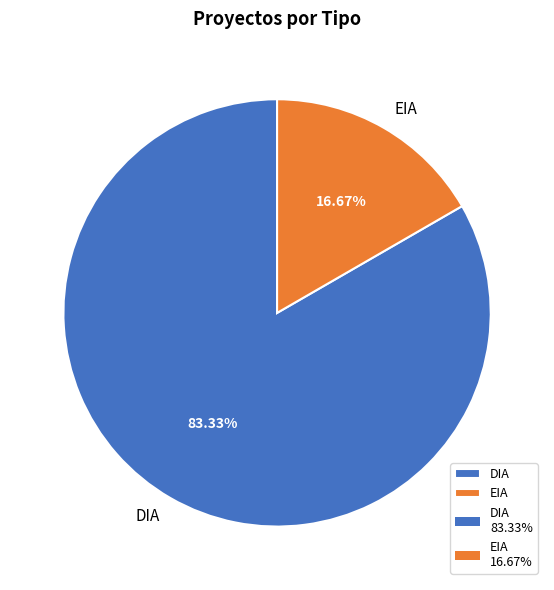

Is the sum of DIA and EIA greater than half?

Yes